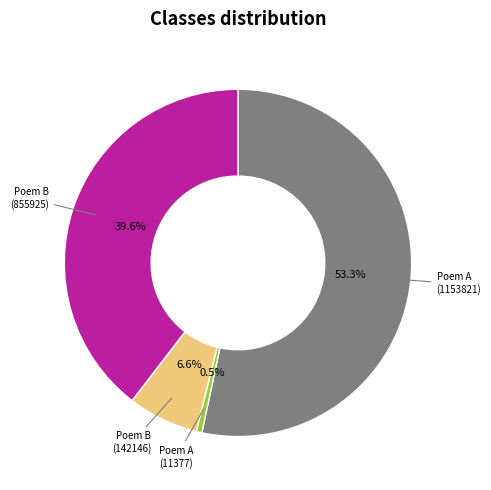

To the nearest percent, what is the average slice percentage?

25%